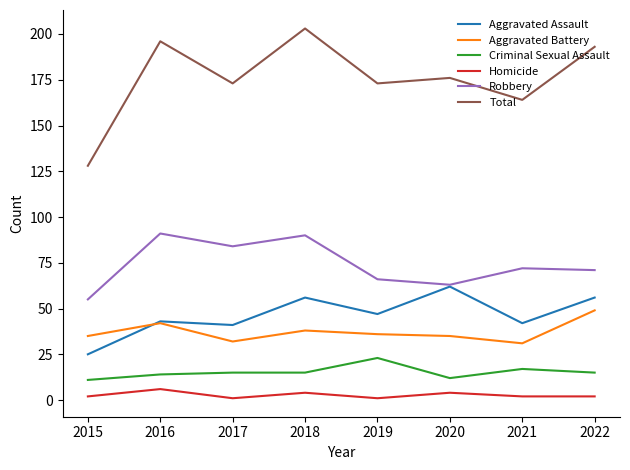

At how many categories does at least one series exceed 53?

8